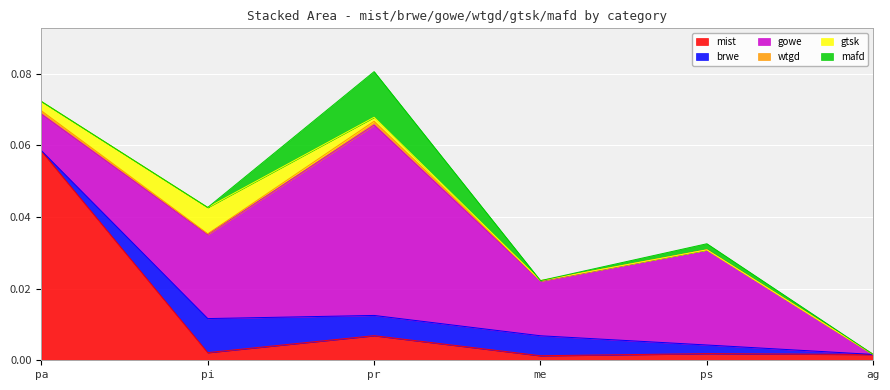

How many series are shown in this chart?

6